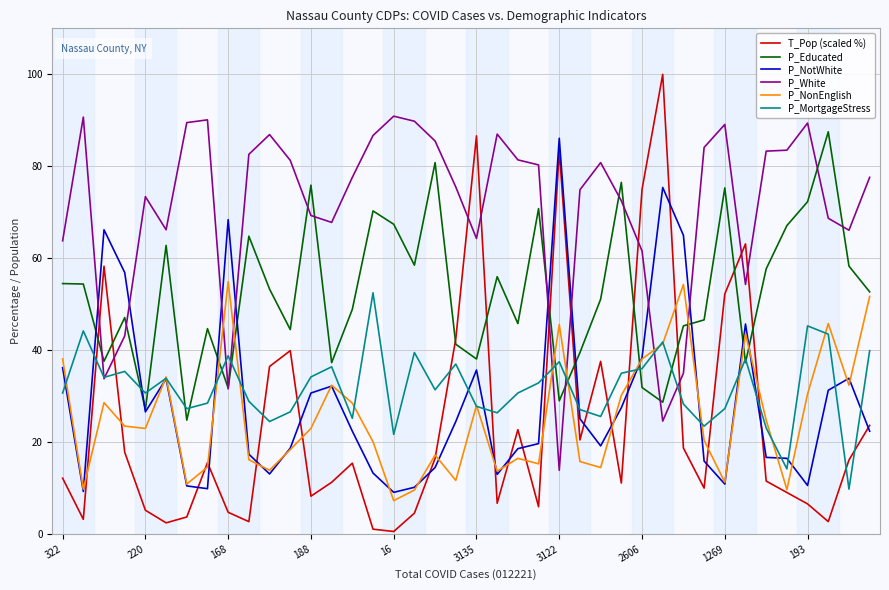

Which series has the largest total across all categories?

P_White